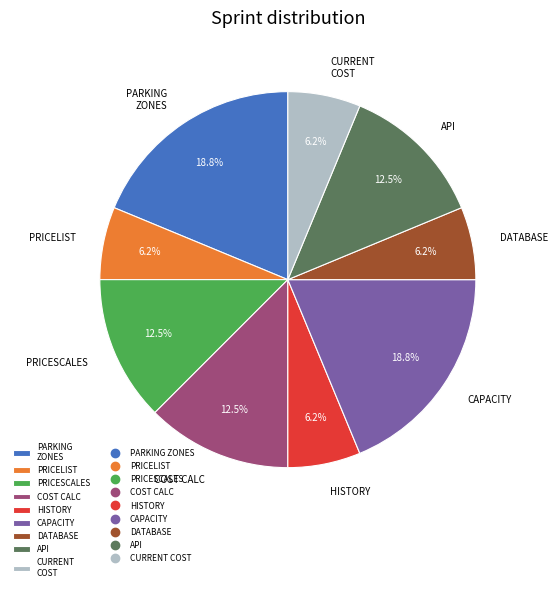

How many slices are in this pie chart?

9